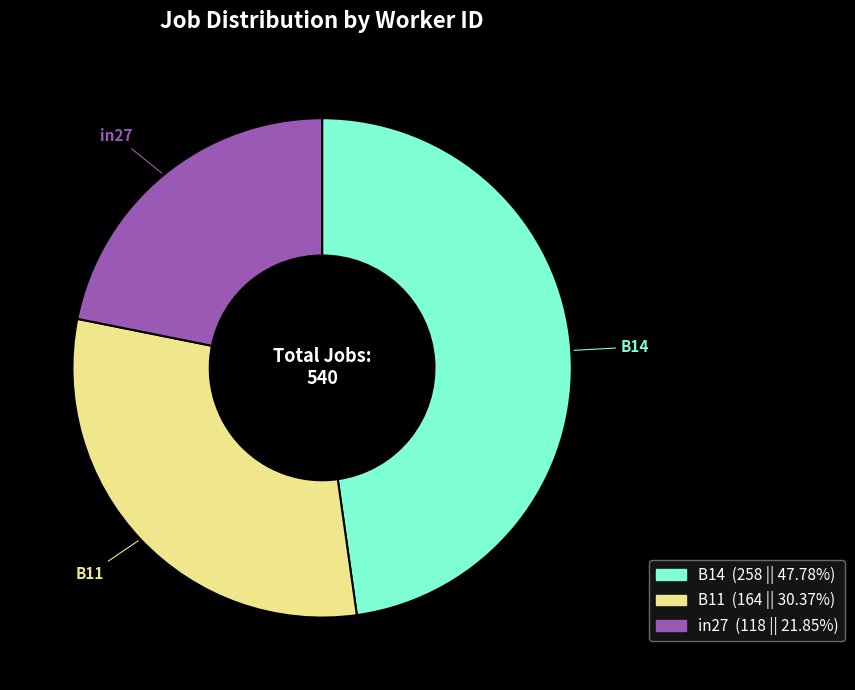

What is the smallest slice in the pie chart?

in27